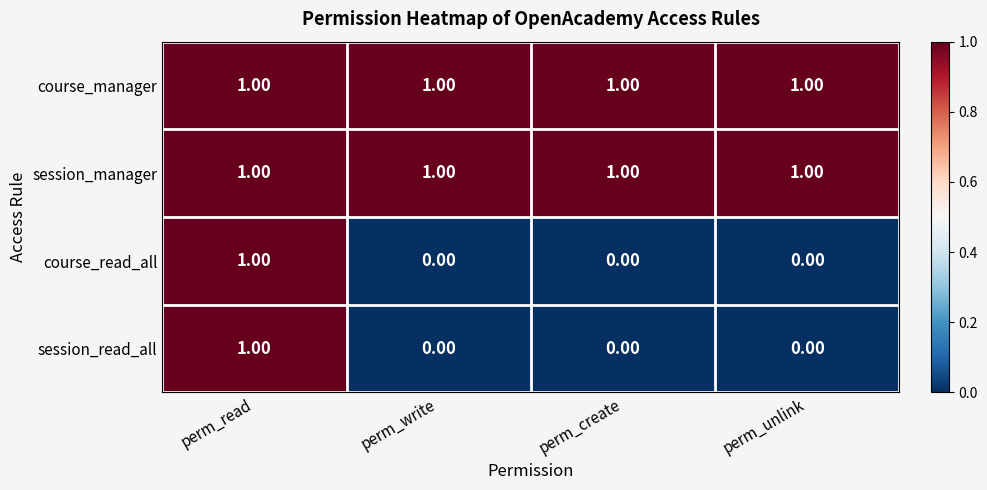

At how many categories does at least one series exceed 0?

4